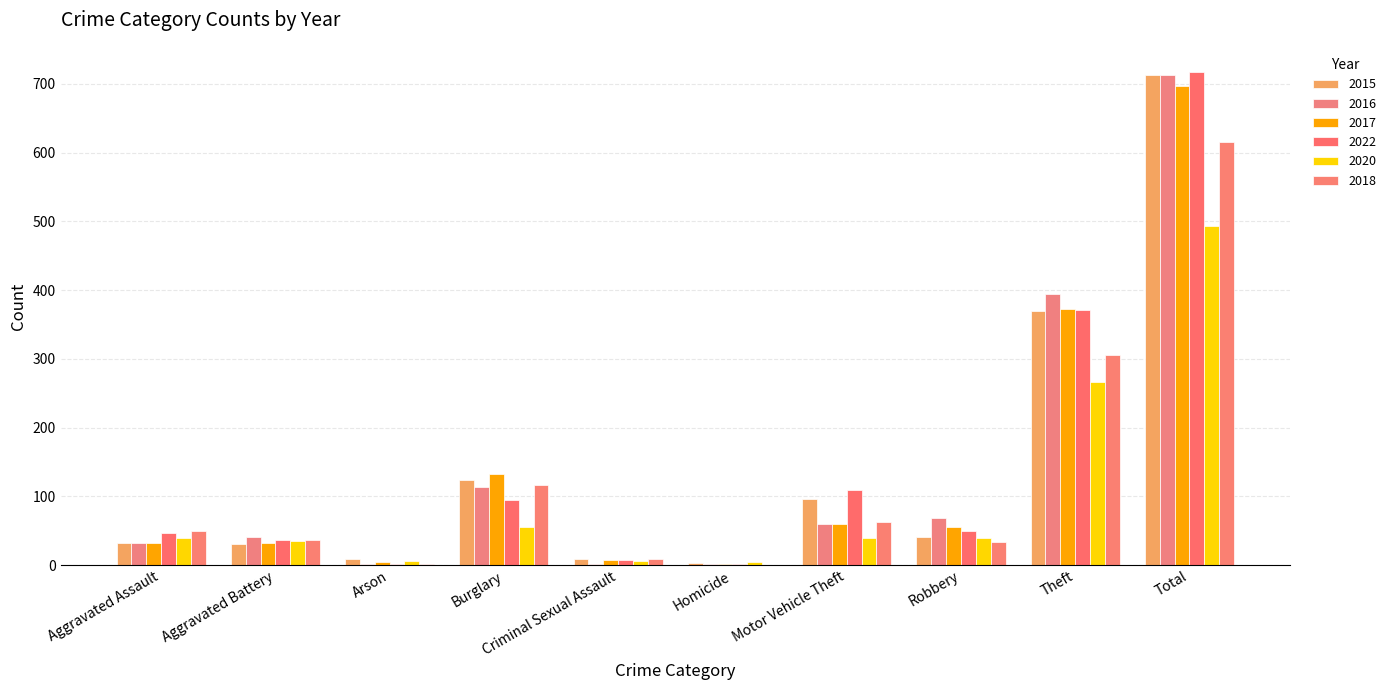

Reading left to right, what are all the values shown in this chart?

2015: 32	31	9	123	9	3	96	41	369	713
2016: 32	41	1	113	2	2	59	69	394	713
2017: 32	32	5	133	7	2	59	55	372	697
2022: 47	36	2	94	7	2	109	50	371	718
2020: 39	35	6	56	6	4	40	40	267	493
2018: 50	37	2	117	9	0	63	33	305	616